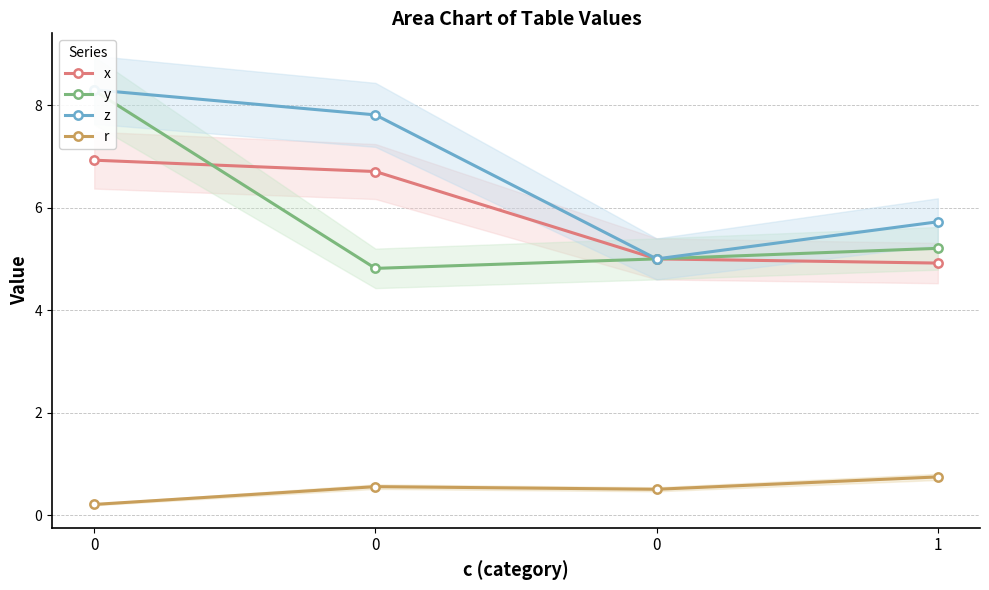

What is the average value of the x series?

5.9